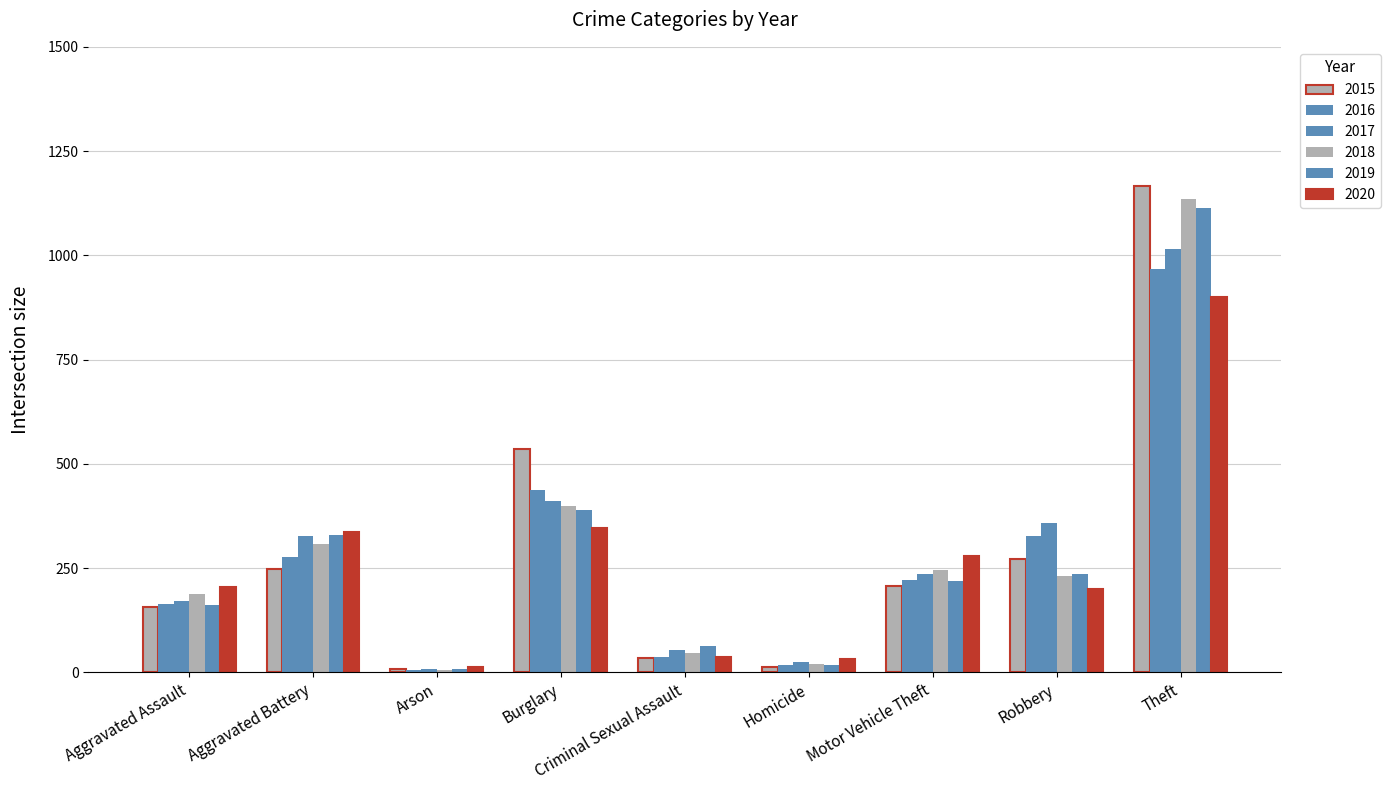

Does the chart contain stacked bars?

No